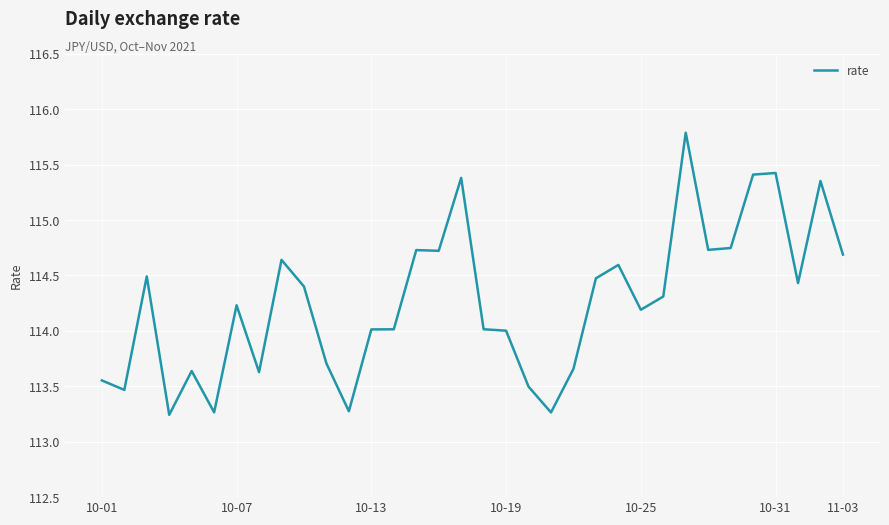

What is the greatest value displayed?

115.8